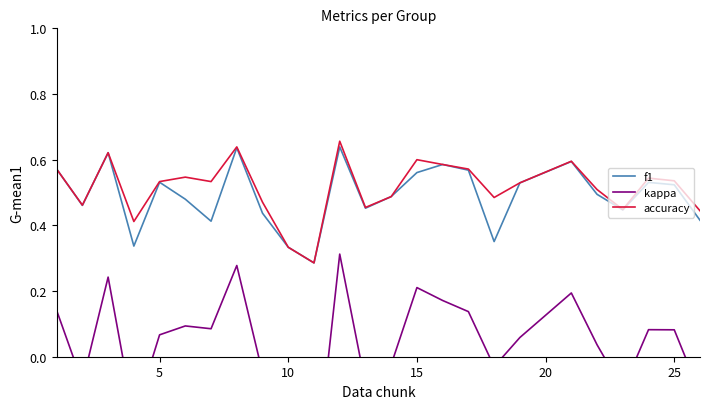

How many times do accuracy and f1 cross each other?

4